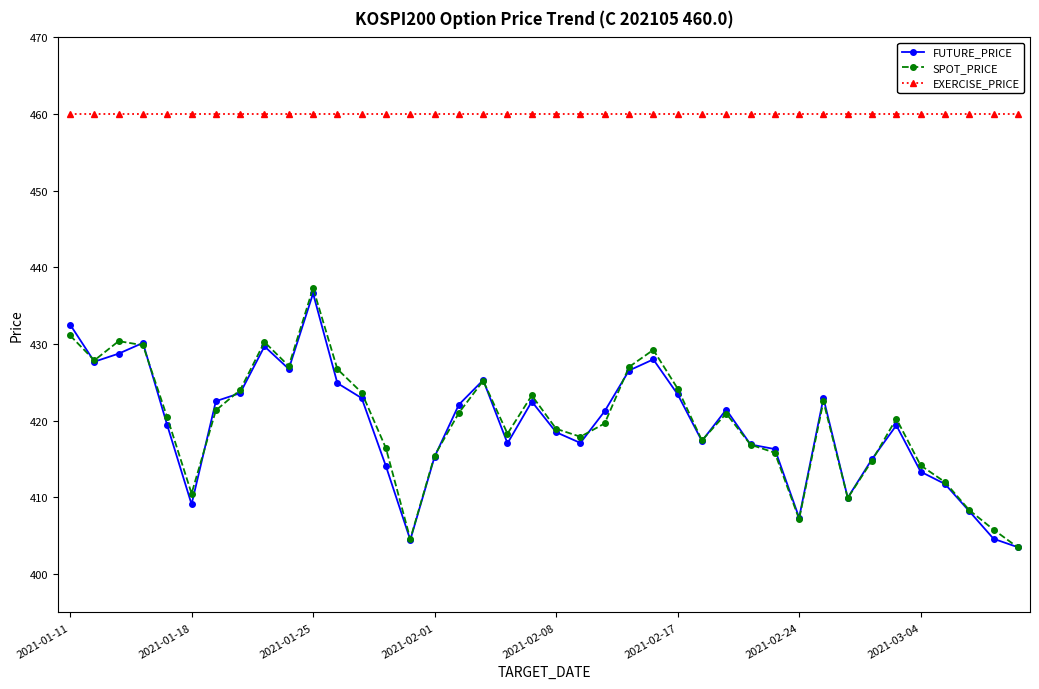

Which series has the largest total across all categories?

EXERCISE_PRICE